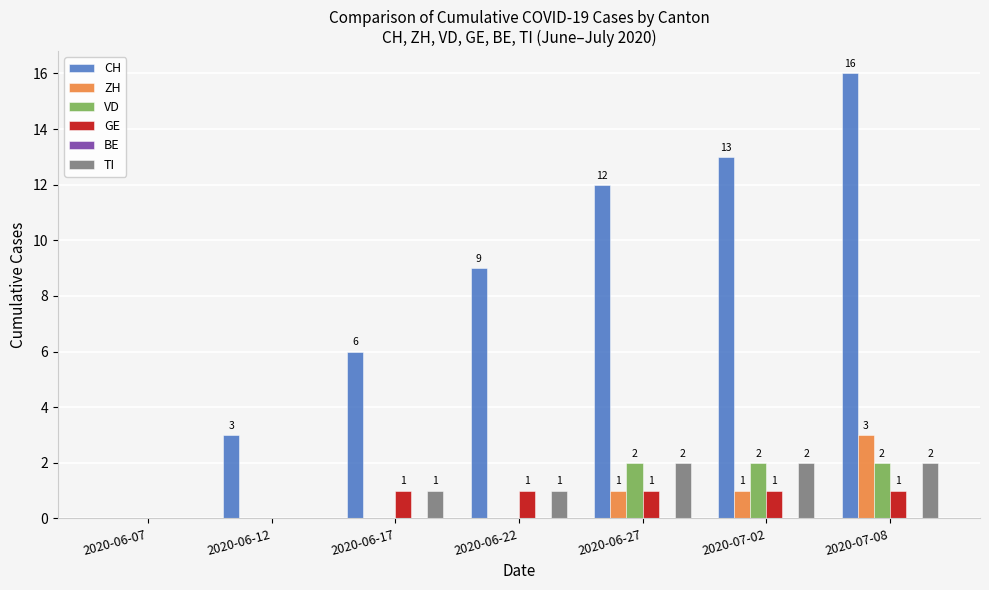

Which series has the largest total across all categories?

CH